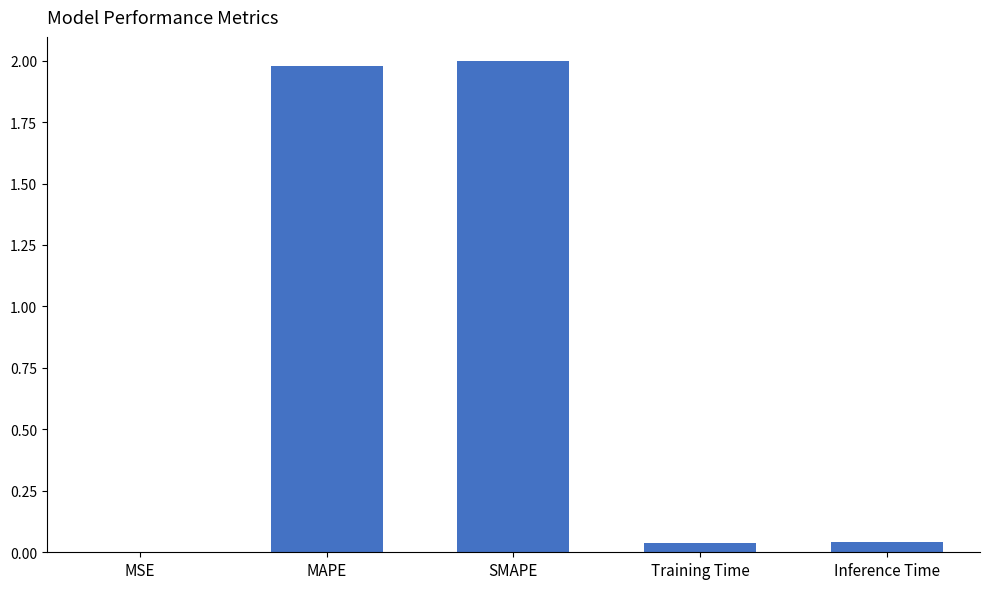

The chart shows a value of 0.0 at MSE. True or false?

True